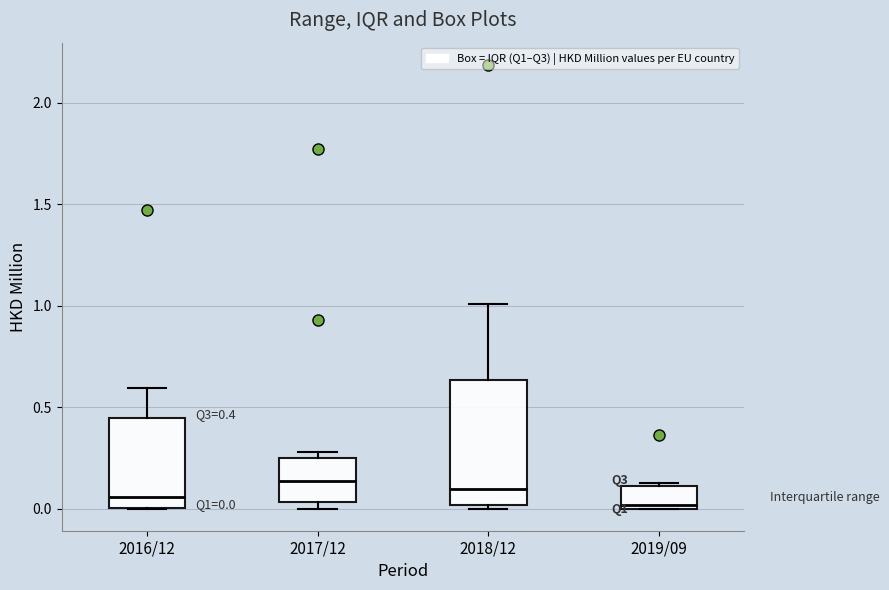

Comparing the boxes themselves (not the whiskers), which one is the tallest?

2018/12